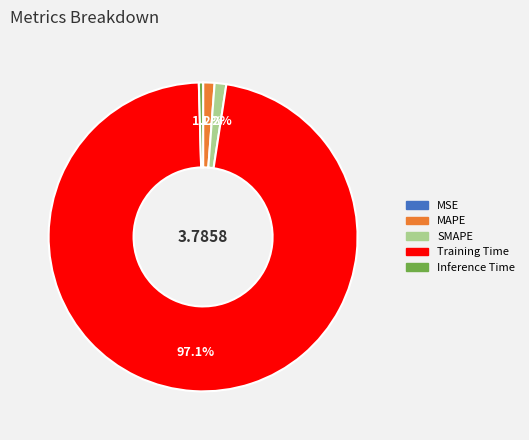

To the nearest percent, what is the average slice percentage?

20%